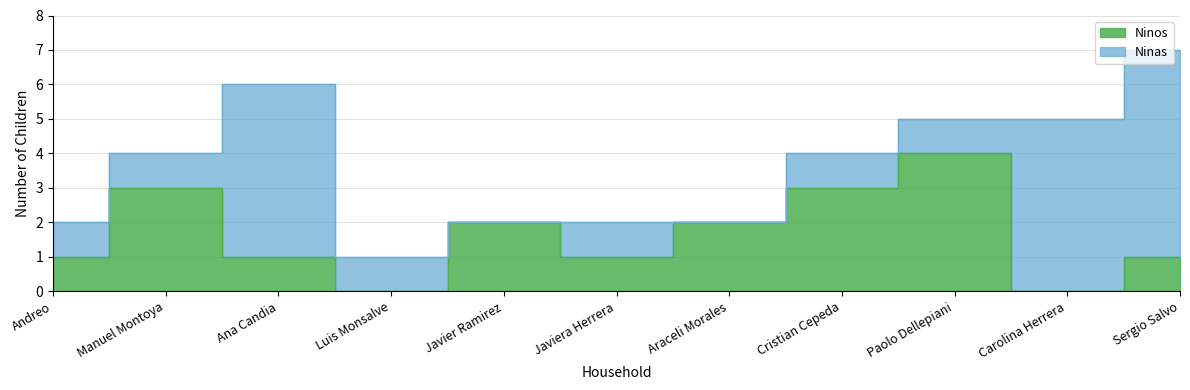

What is the label of the 2nd point from the left?

Manuel Montoya